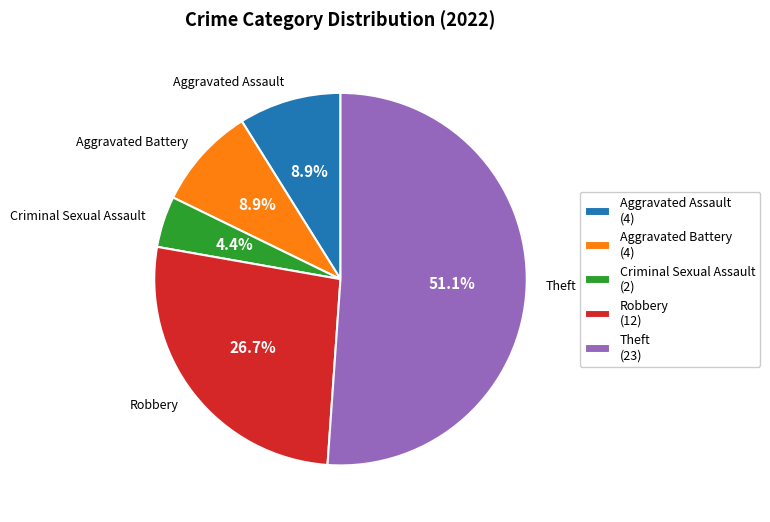

To the nearest percent, what is the average slice percentage?

20%